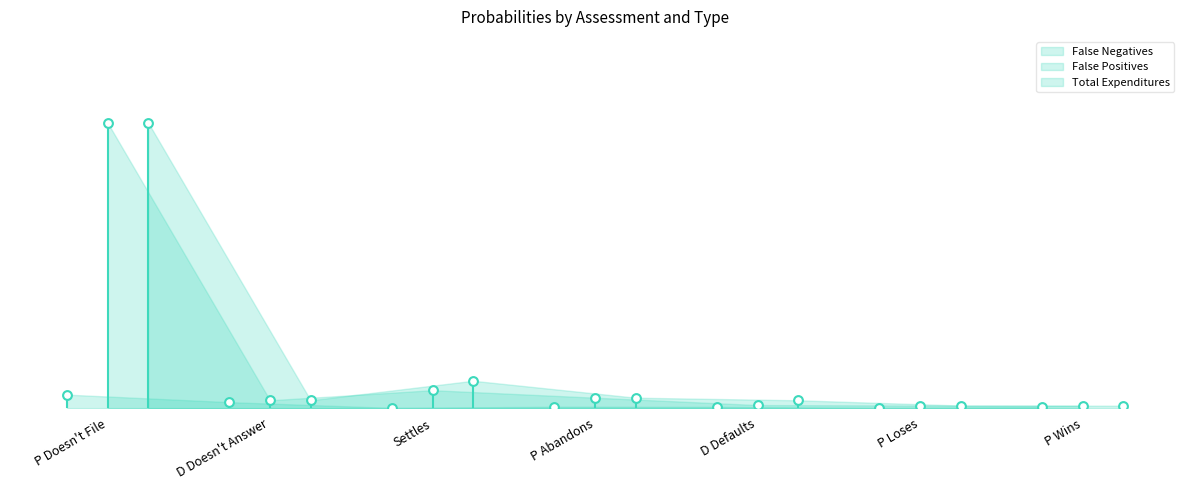

What is the total value across all series at Settles?

0.1